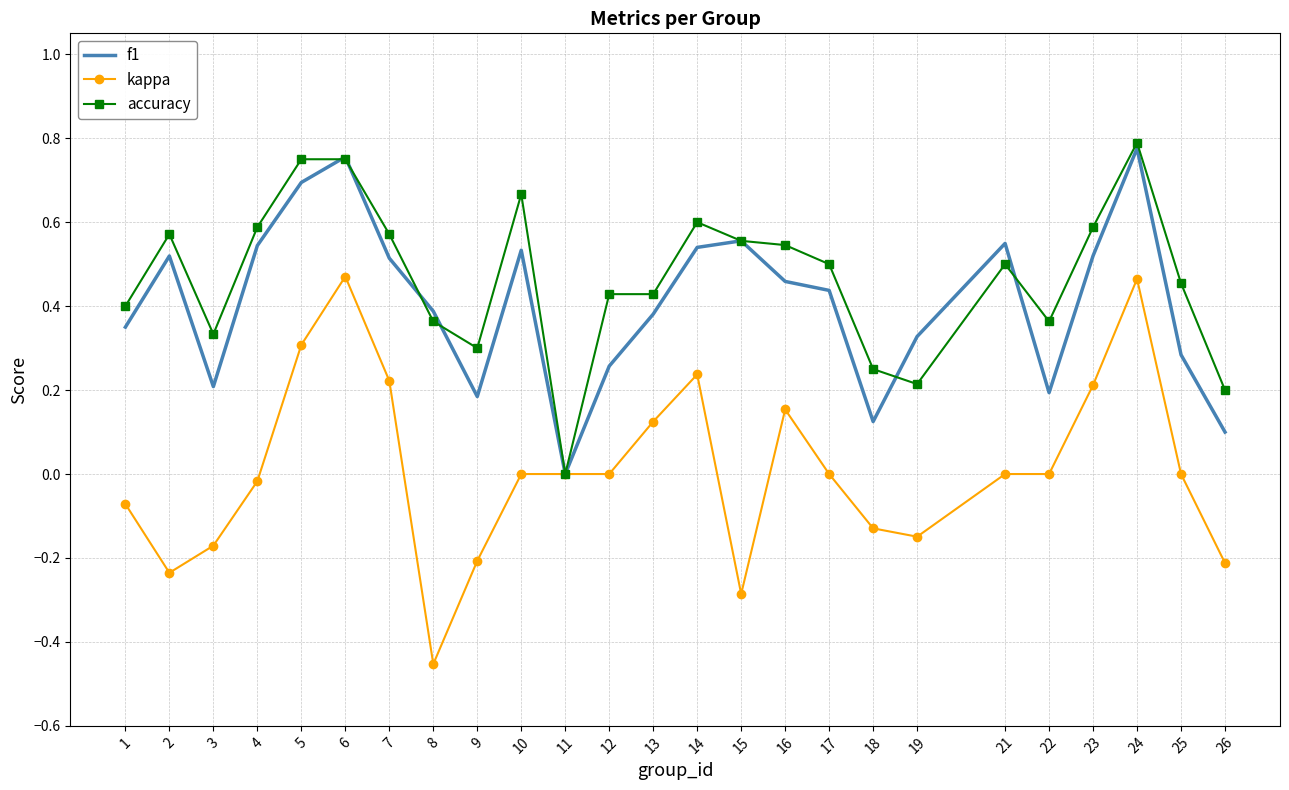

Which category has the highest value across all series?

24